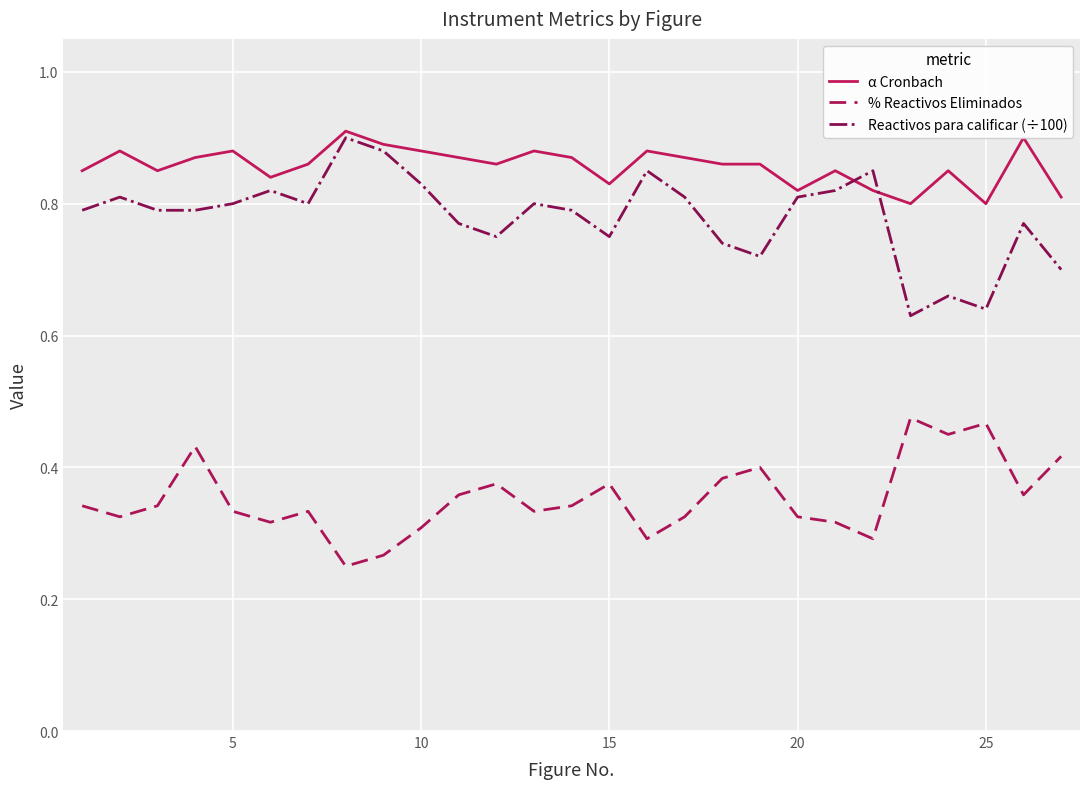

List the series in order of their overall mean, lowest first.

% Reactivos Eliminados, Reactivos para calificar (÷100), α Cronbach